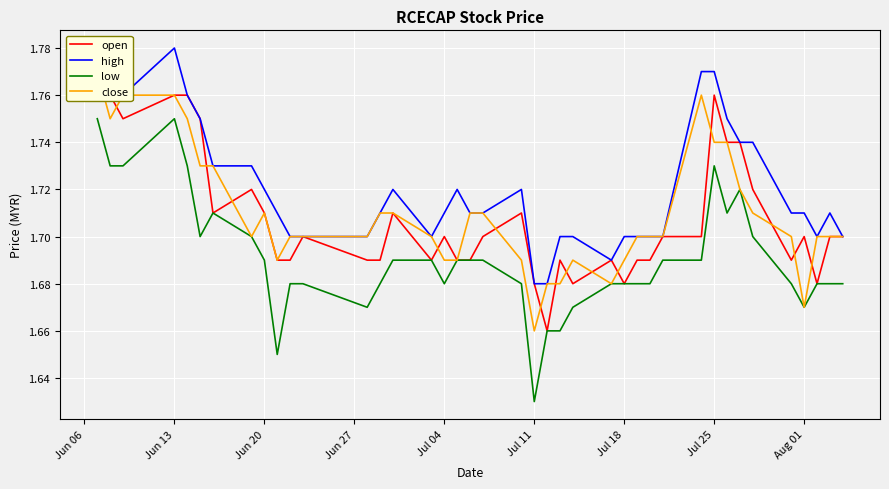

What is the highest value of the high series?

1.8